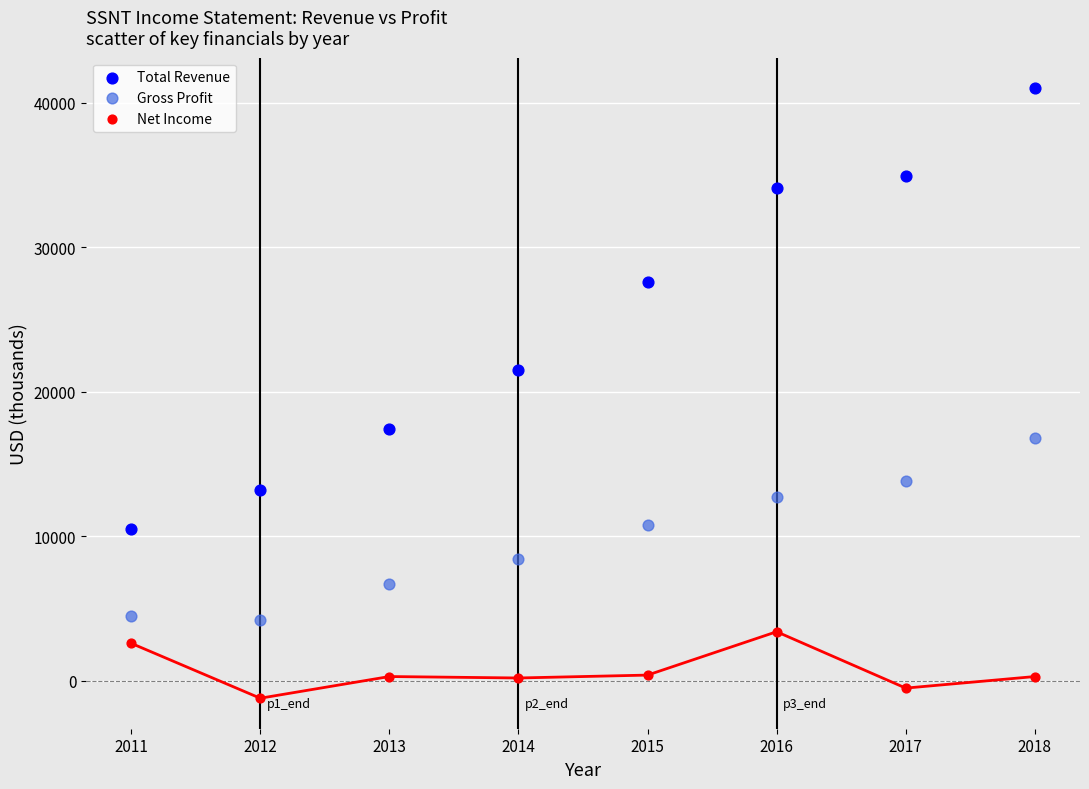

Which series contains the lowest Y value?

Net Income